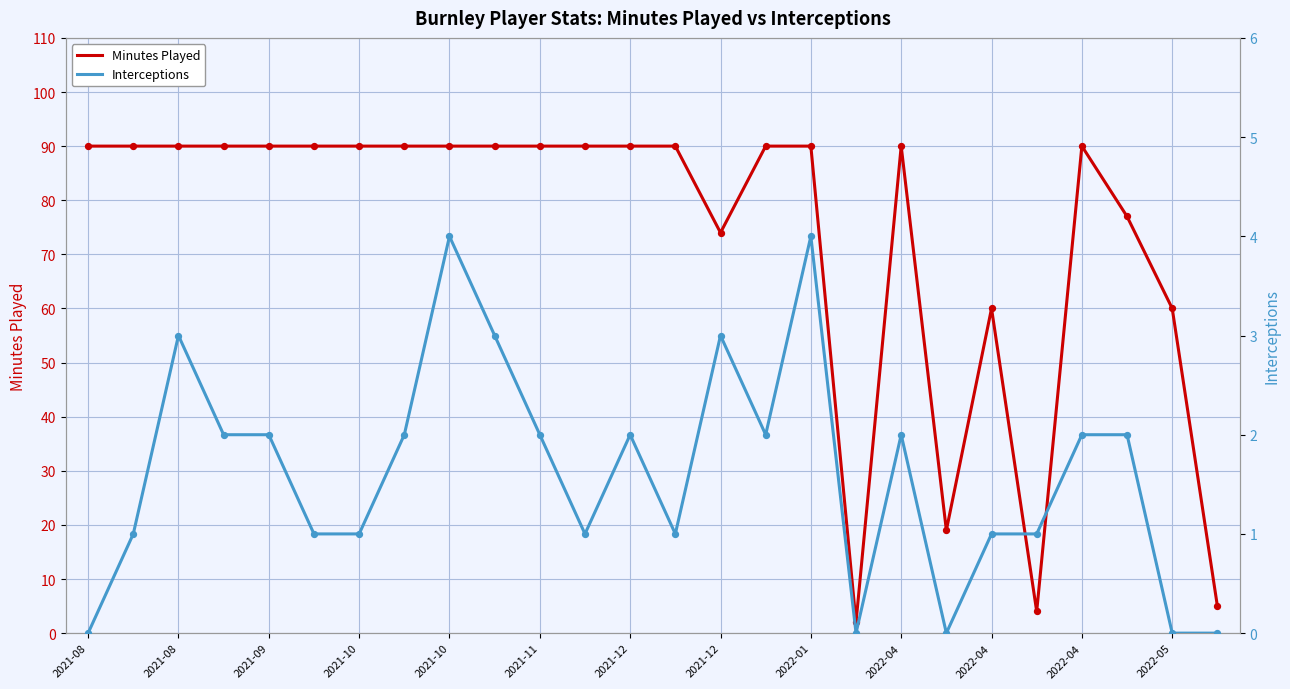

Which series has the largest Y range (max minus min)?

Minutes Played